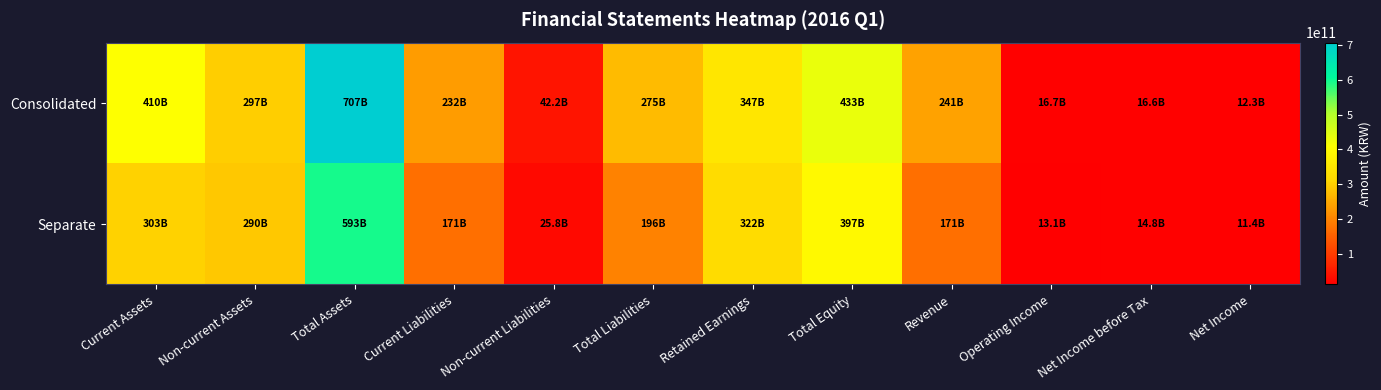

List the series in order of their overall mean, highest first.

Consolidated, Separate